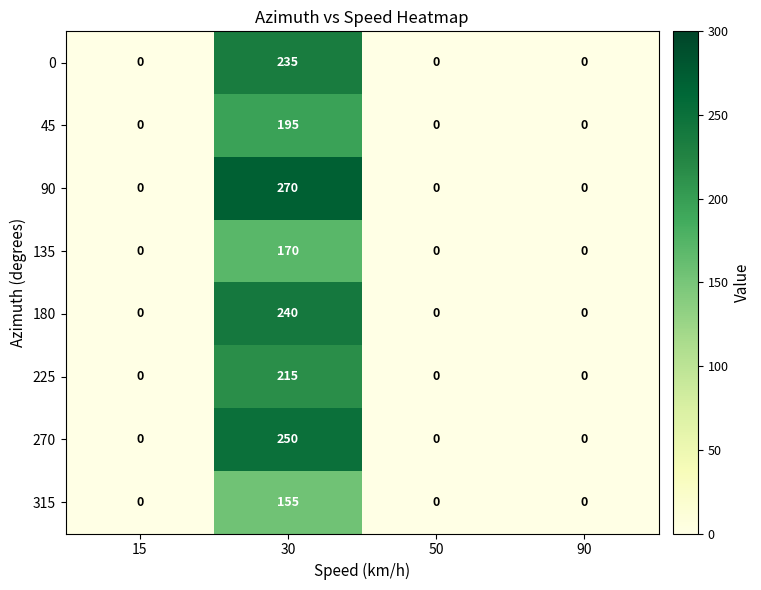

Which series has the largest total across all categories?

90